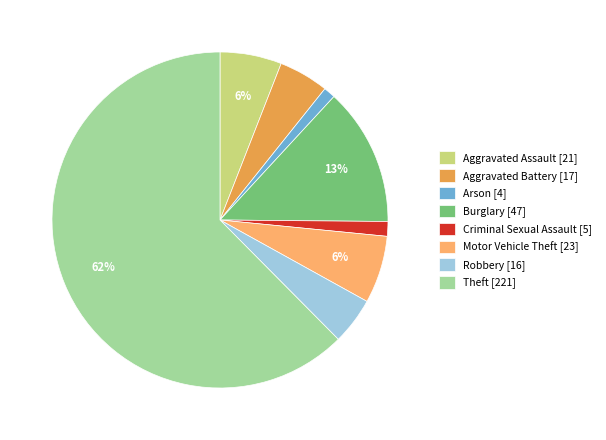

Combined, do Arson [4] and Aggravated Battery [17] account for over 50%?

No